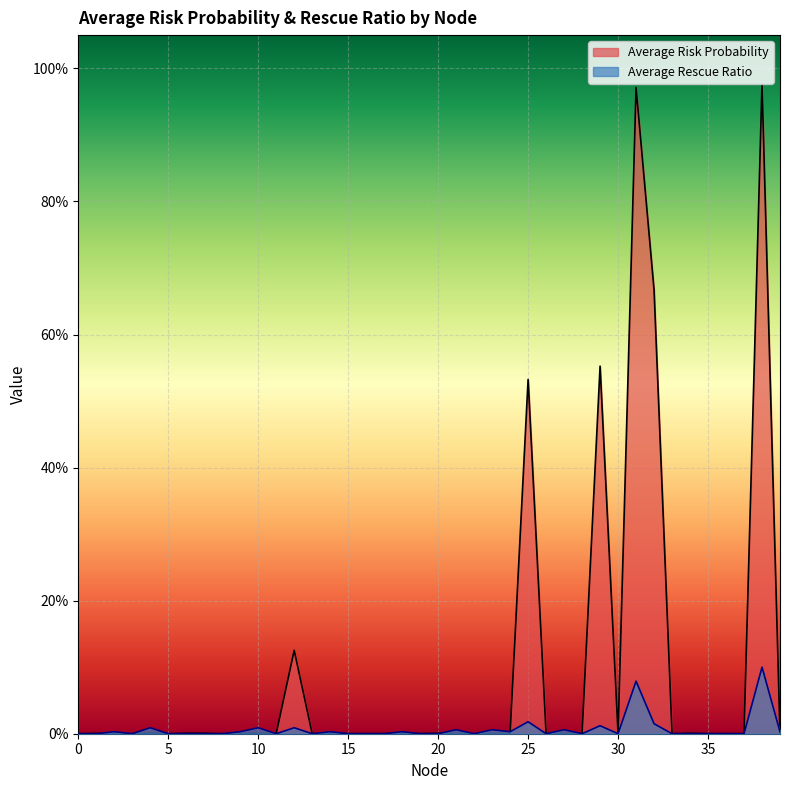

True or false: Average Risk Probability has a value of 0.0 at 23.

False